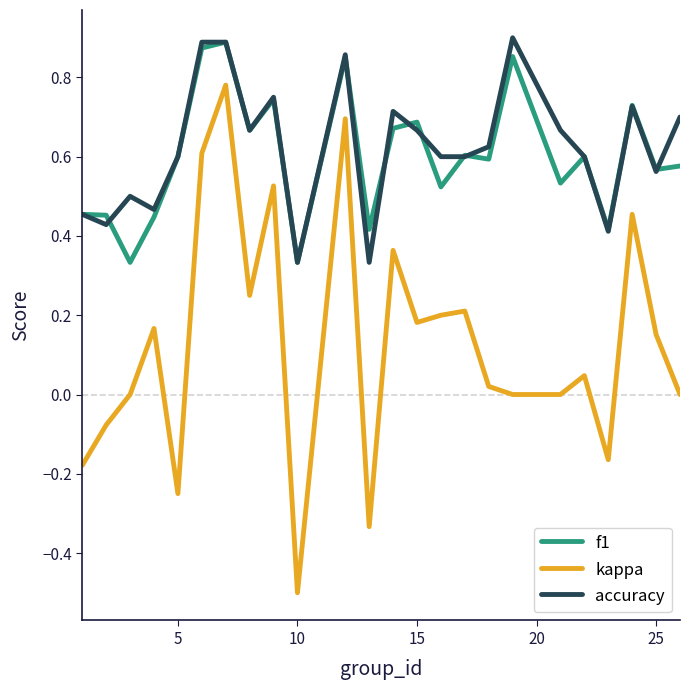

True or false: kappa and accuracy cross at least once.

False